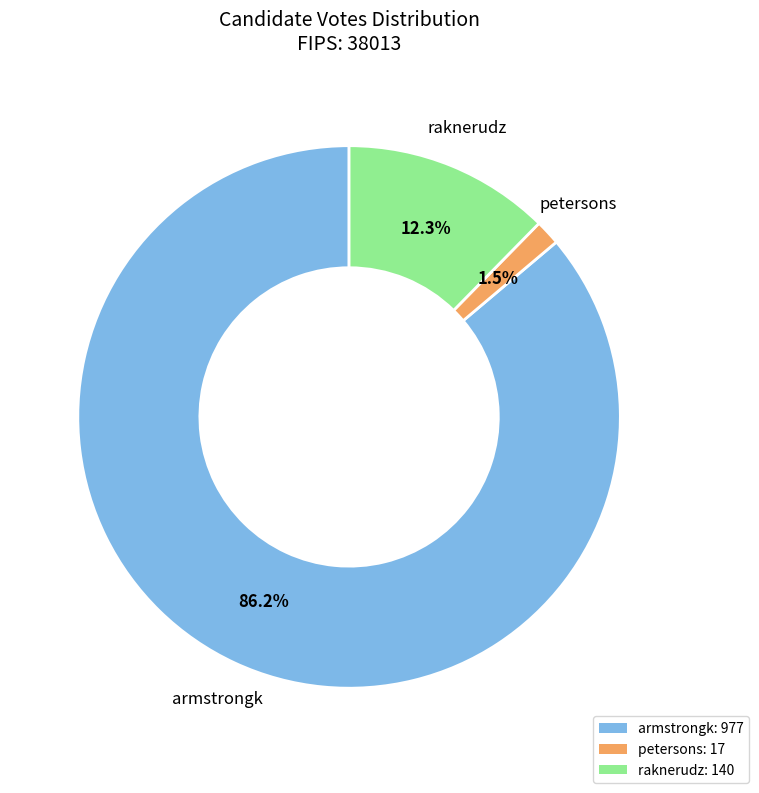

Does petersons account for over 50% of the chart?

No